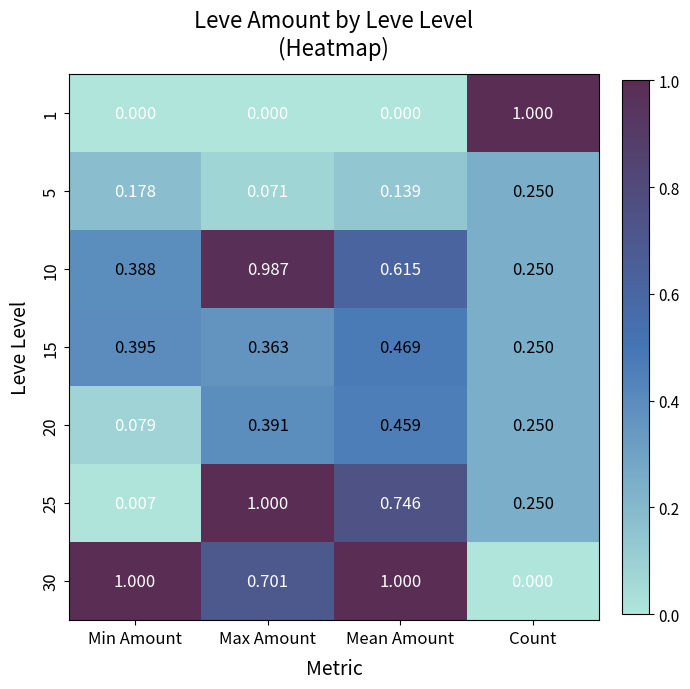

At which category is the sum across all series the highest?

Max Amount